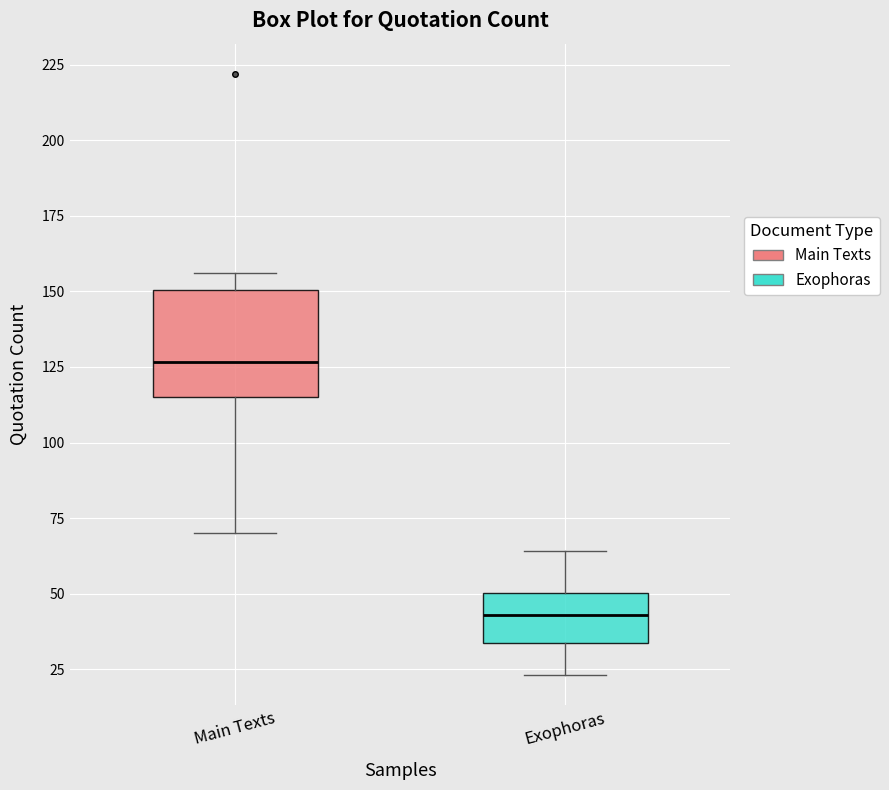

Reading left to right, read every box against the y-axis: the position of its median line, the range the box covers, and the ends of its whiskers. The values are not printed on the chart, so give them approximately, as read against the axis.

Main Texts: median 125, box 115 to 150, whiskers 70 to 155
Exophoras: median 45, box 35 to 50, whiskers 25 to 65